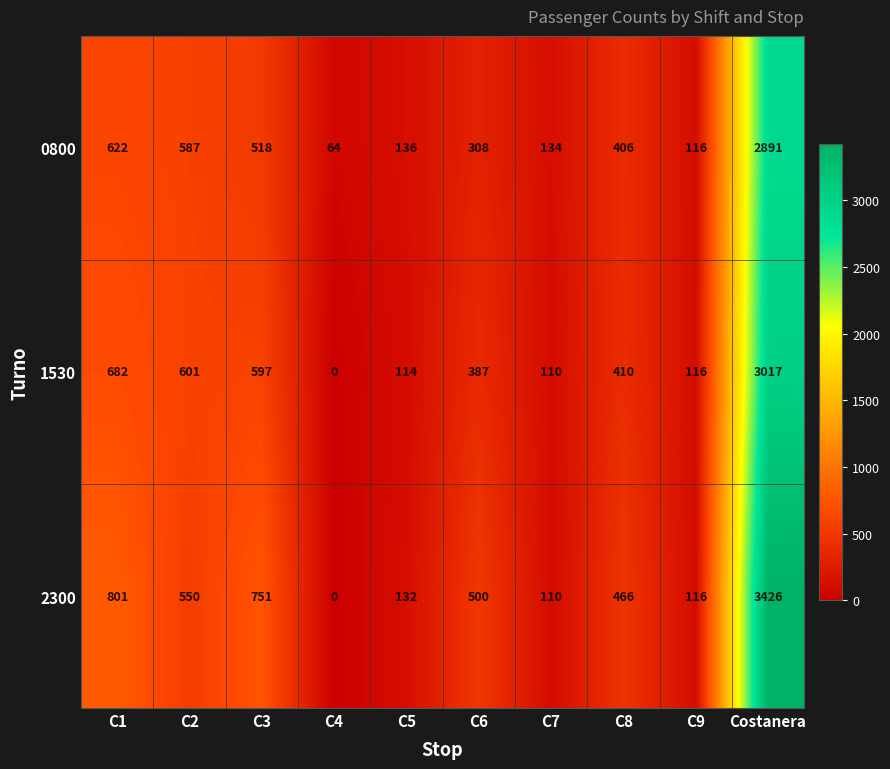

How many values in the 2300 series are below 500?

5